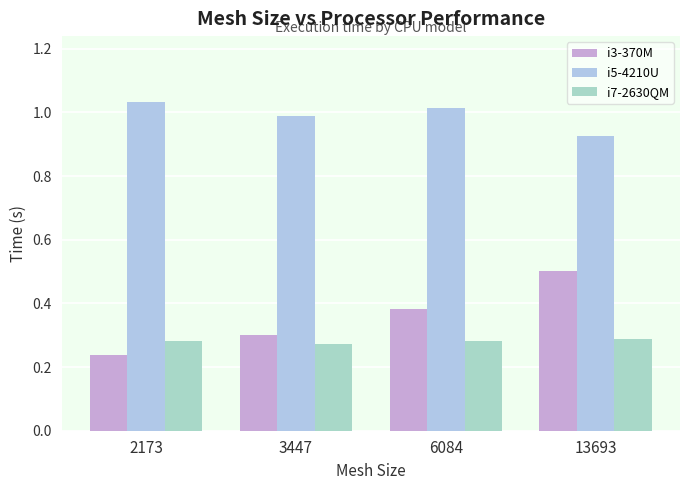

Which series has the widest spread of values?

i3-370M